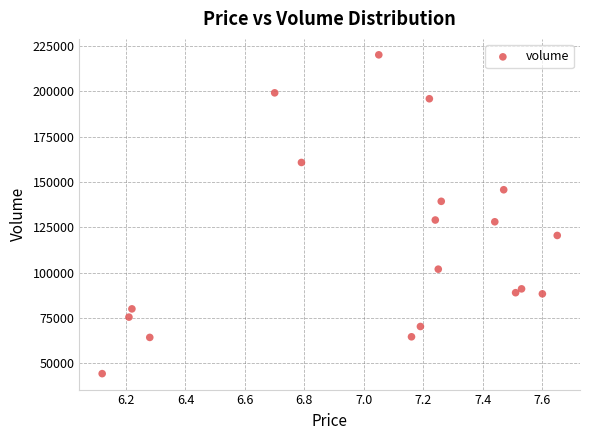

What is the range of Y values (max minus min)?

175938